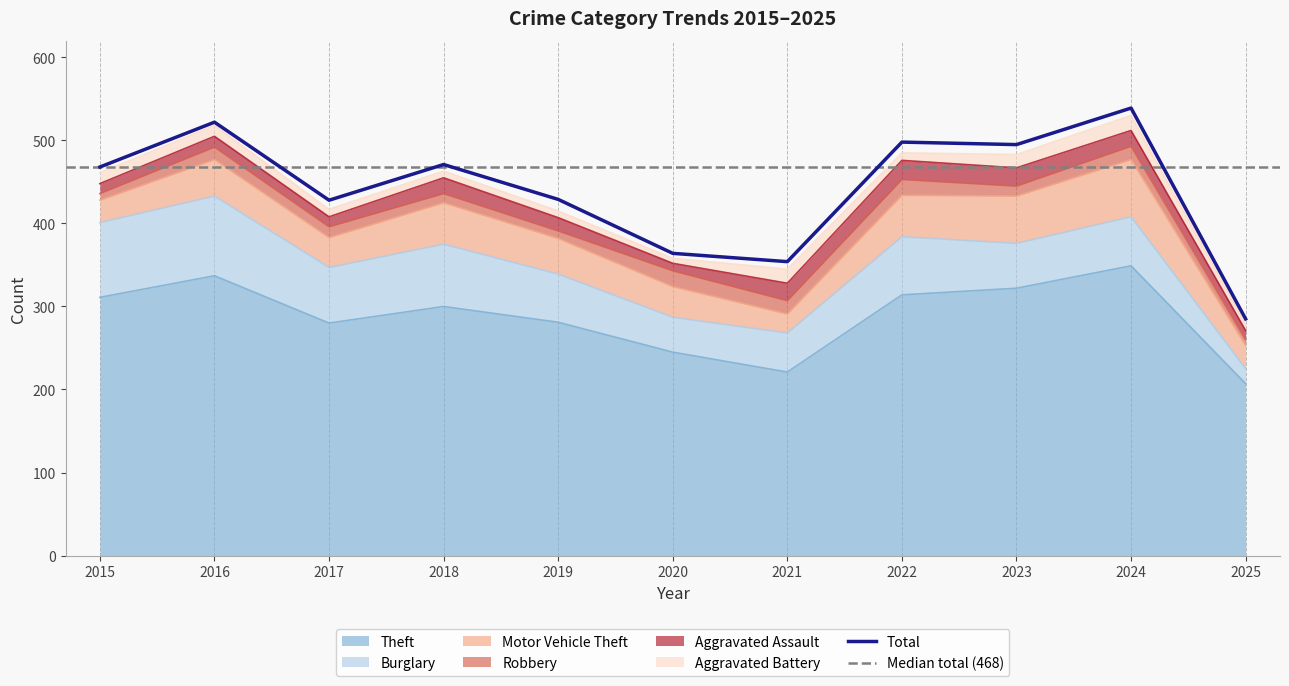

How many times do Robbery and Aggravated Battery cross each other?

4